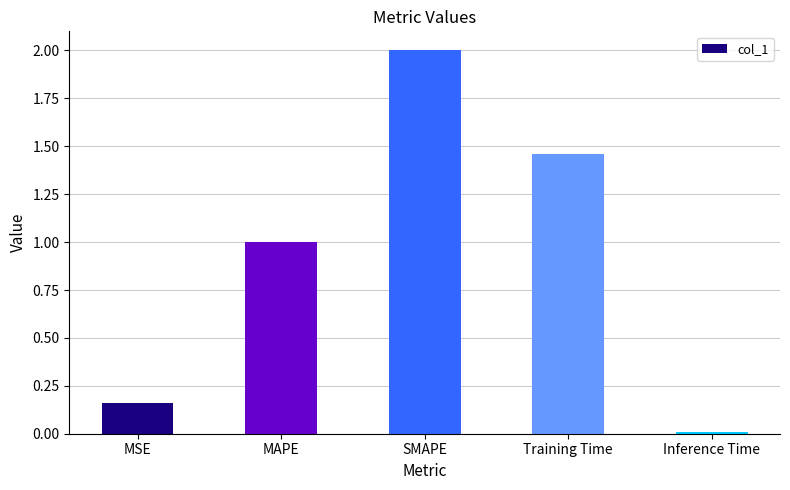

How many series are shown in this chart?

1